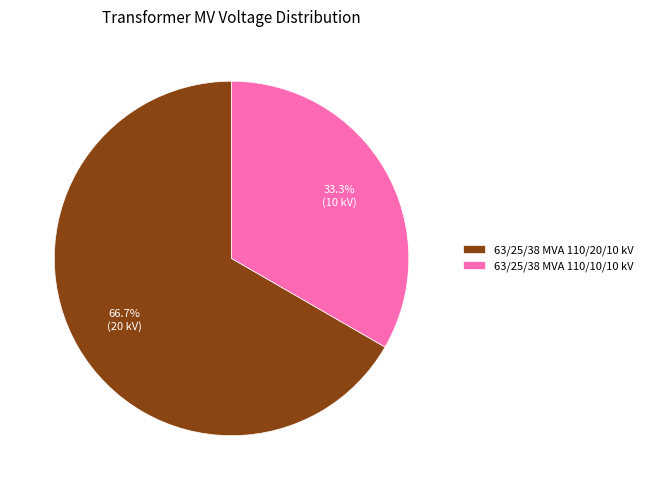

Which has a higher value, 63/25/38 MVA 110/10/10 kV or 63/25/38 MVA 110/20/10 kV?

63/25/38 MVA 110/20/10 kV